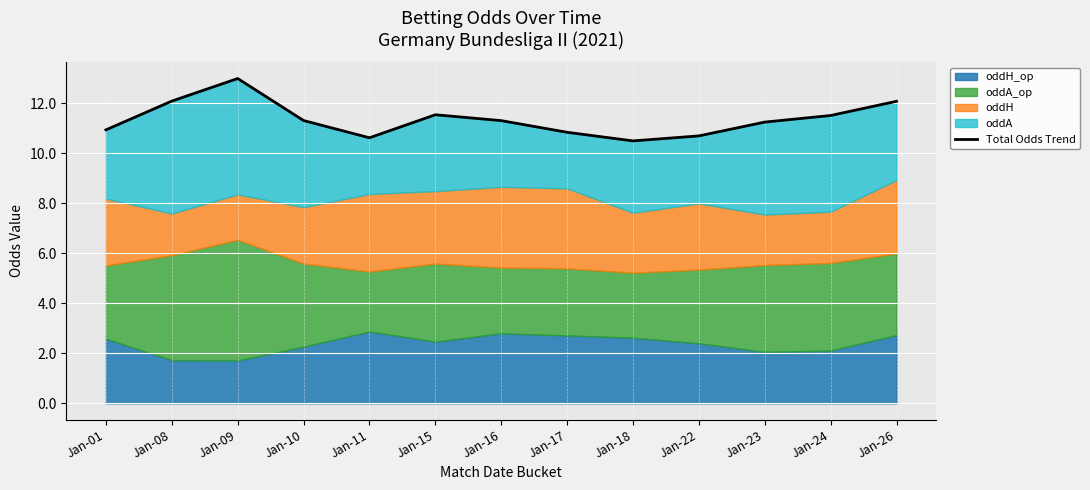

Reading right to left, what are all the values shown in this chart?

12.1	11.5	11.3	10.7	10.5	10.8	11.3	11.5	10.6	11.3	13.0	12.1	10.9